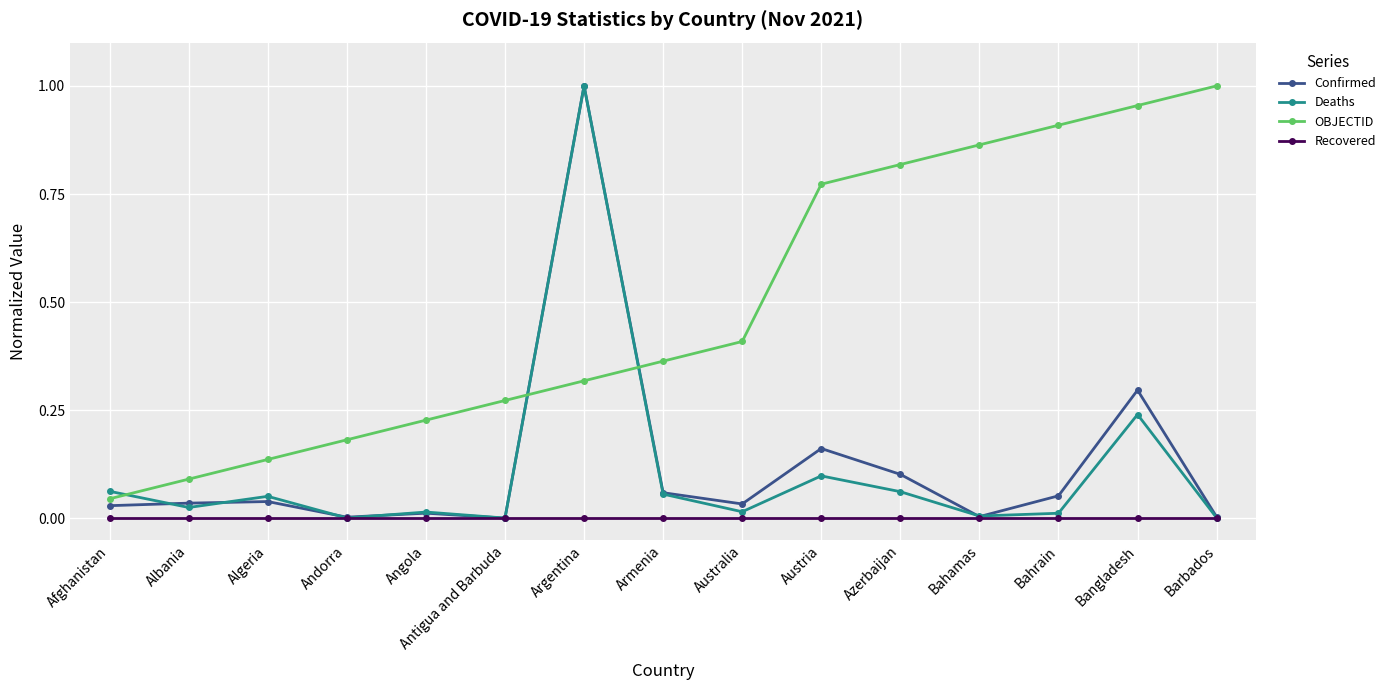

At how many categories does at least one series exceed 0?

15